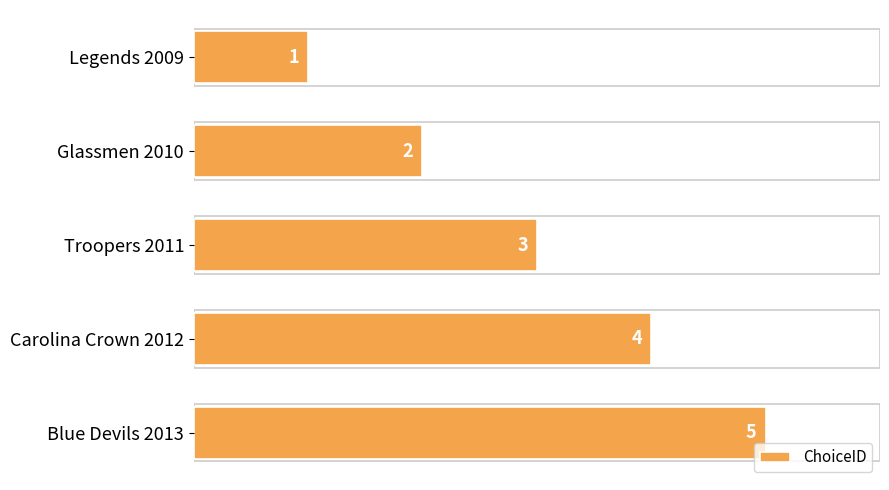

What is the label of the 4th bar from the top?

Carolina Crown 2012